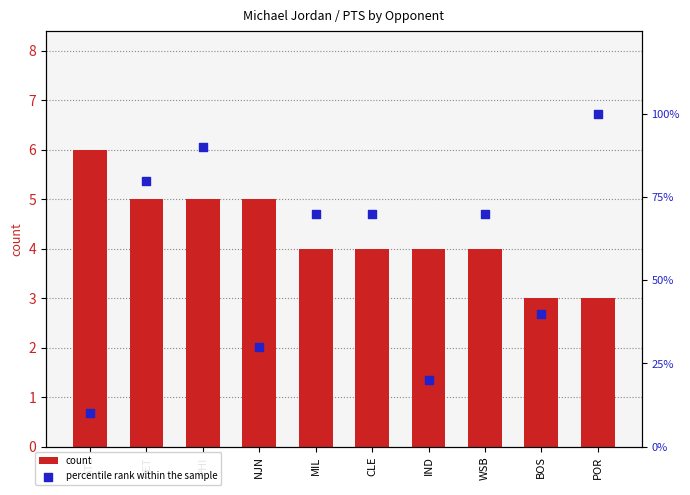

Which series reaches the maximum Y coordinate?

percentile rank within the sample